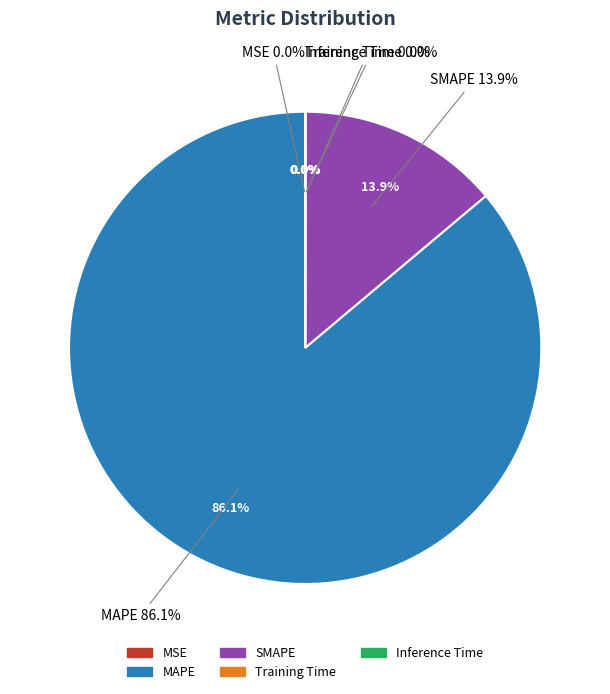

How much of the chart is everything except Training Time?

100.0%